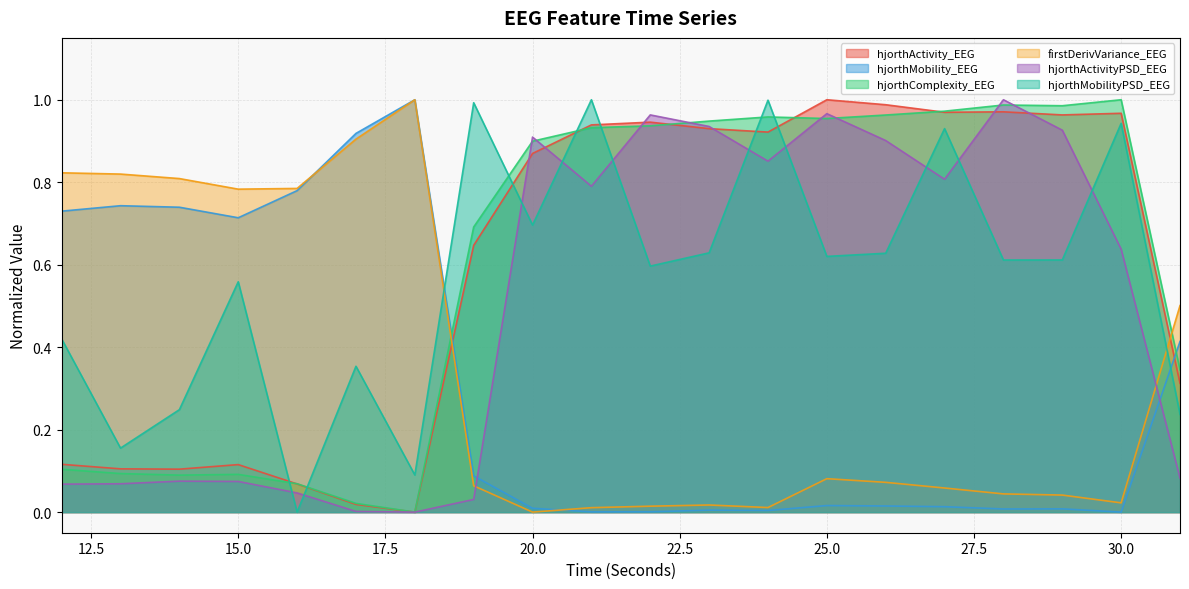

Is it true that hjorthMobilityPSD_EEG equals 0.3 at 15.0?

False